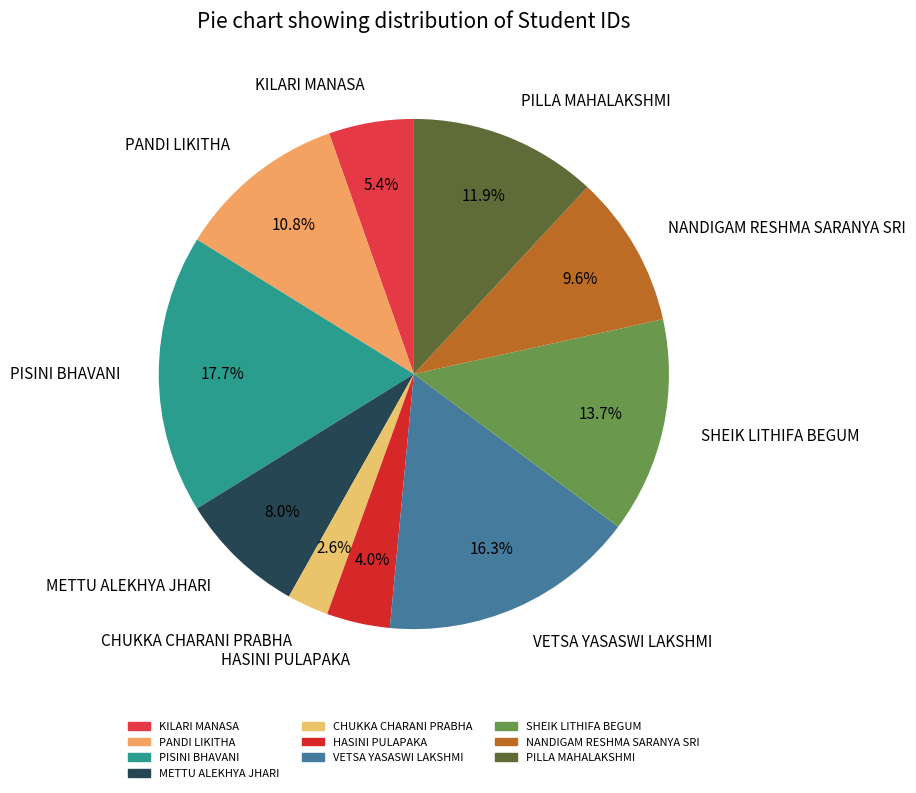

Is it true that KILARI MANASA is 5% of the pie?

True